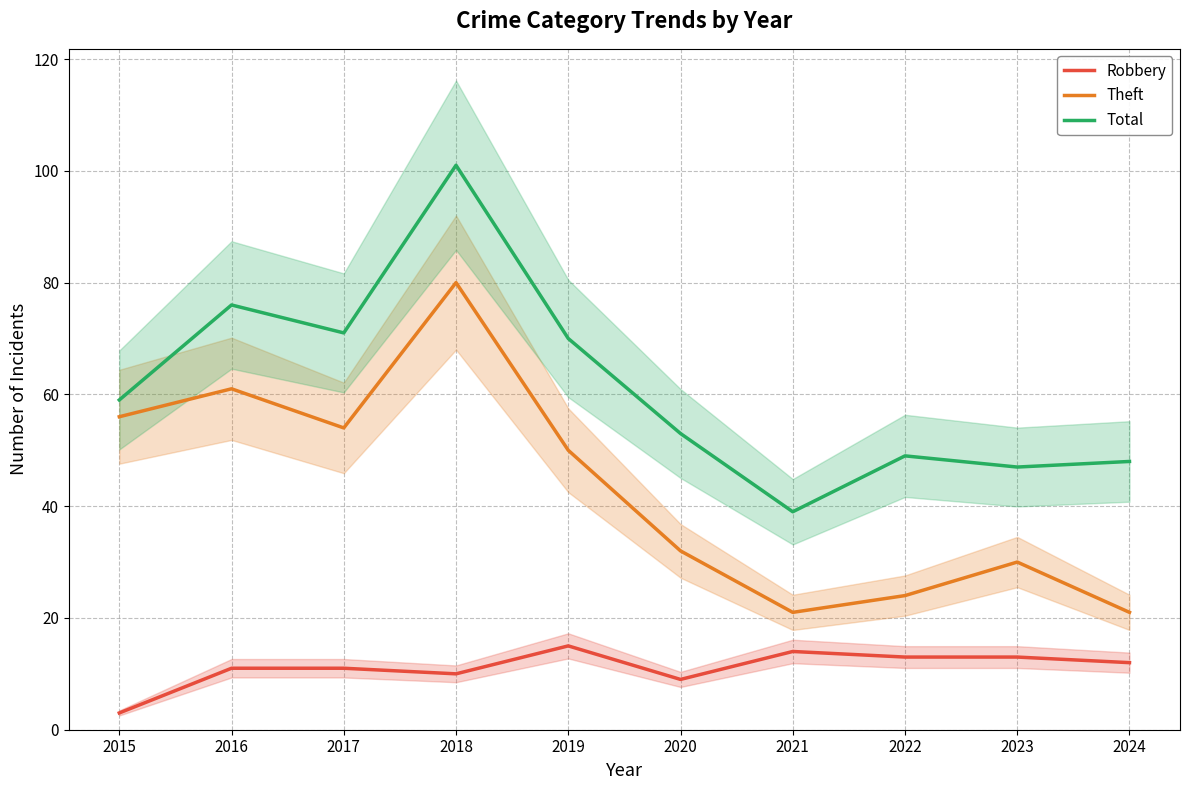

Which label corresponds to the smallest value in the chart?

2015